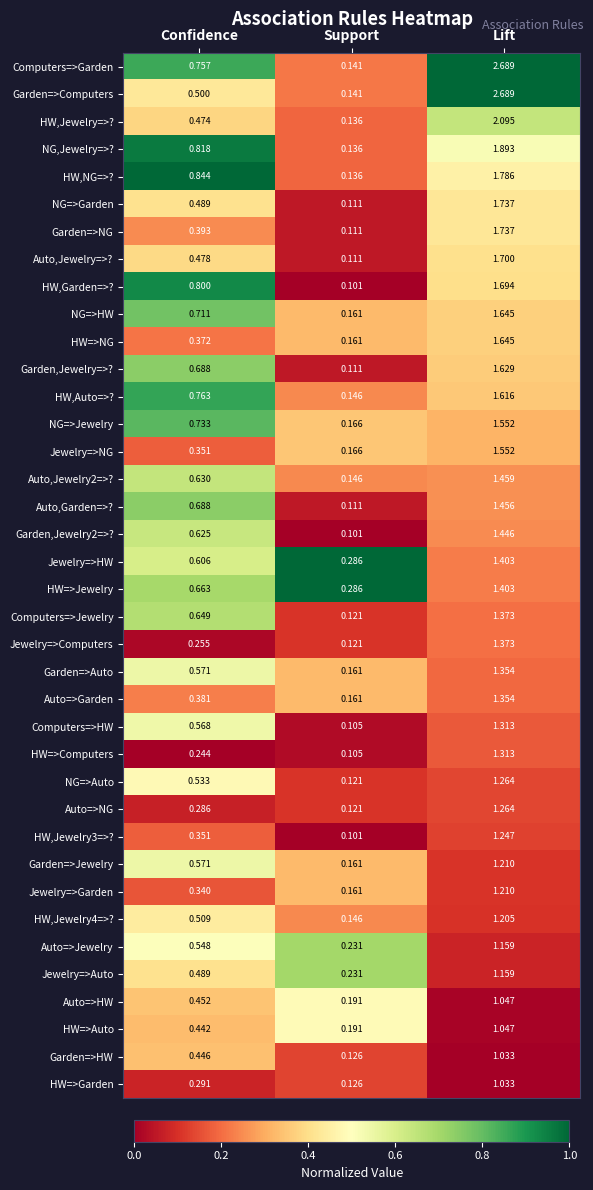

Rank the categories by HW,Auto=>? value from highest to lowest.

Lift, Confidence, Support